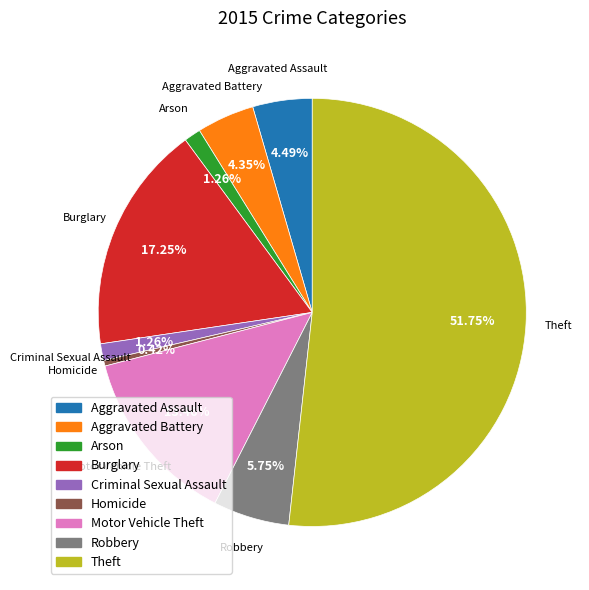

What portion of the pie excludes Theft?

48.2%